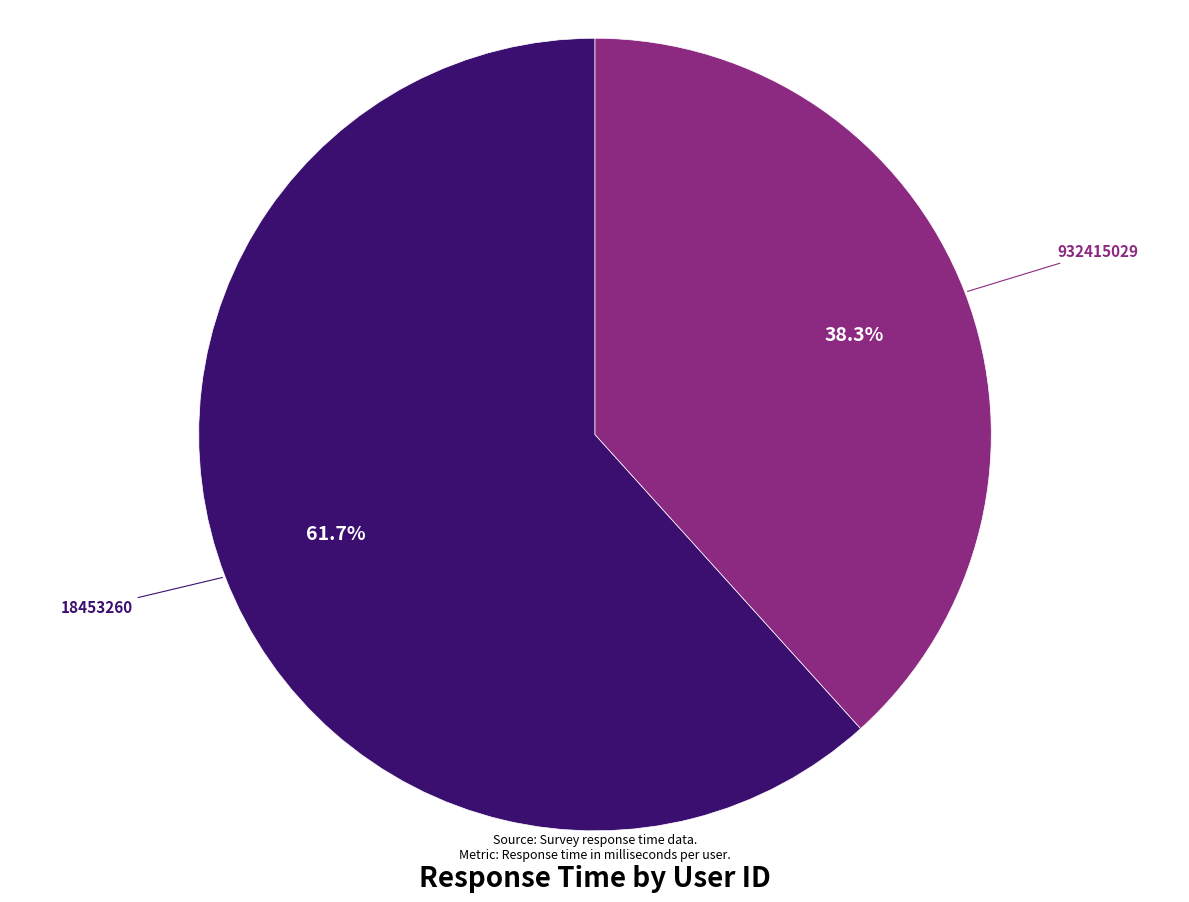

Rank the categories by value from highest to lowest.

18453260, 932415029